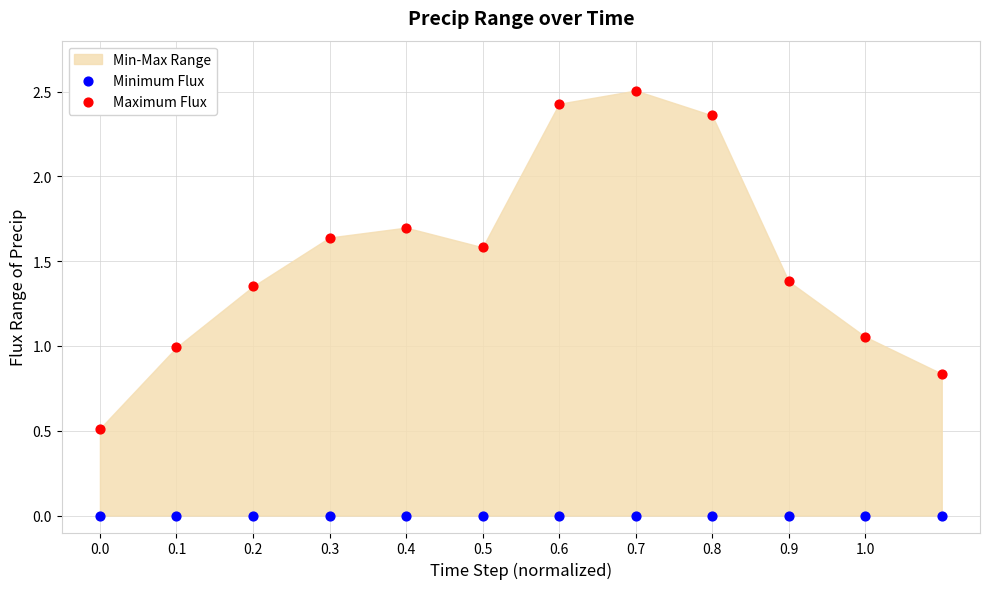

Which series contains the highest Y value?

Maximum Flux